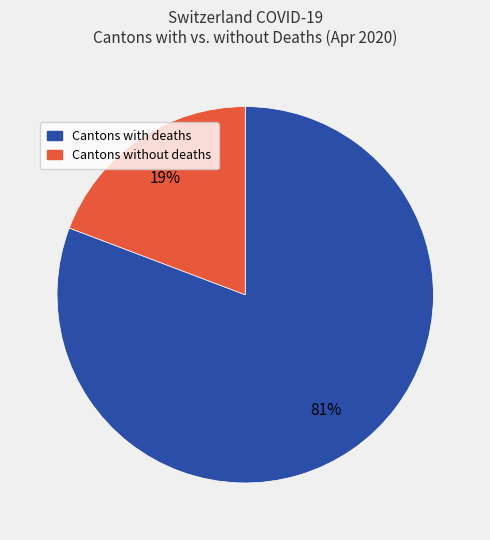

To the nearest percent, what is the average slice percentage?

50%